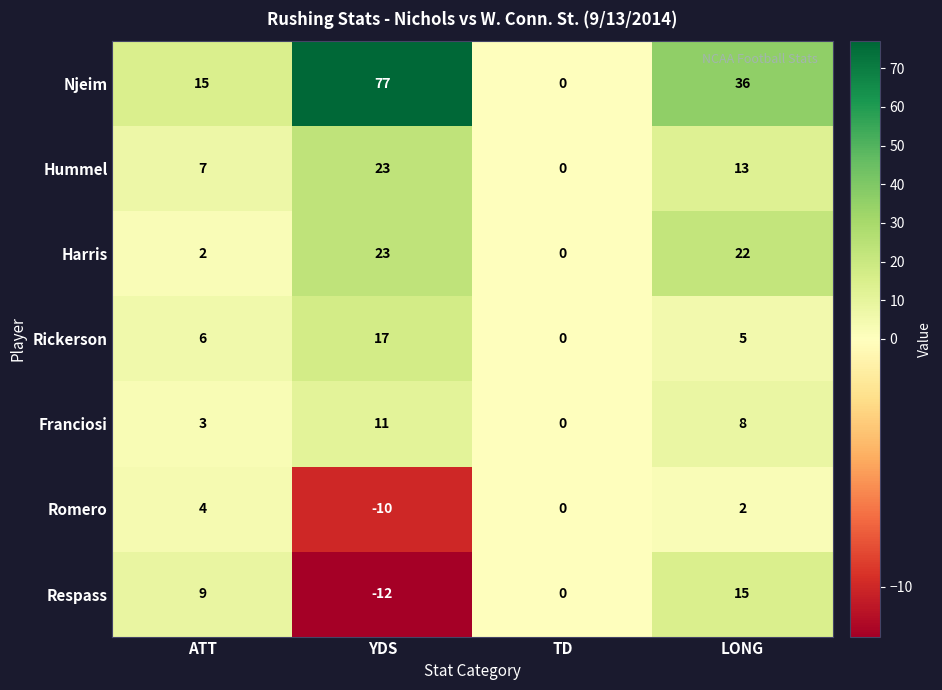

Which series changed the most between YDS and TD?

Njeim